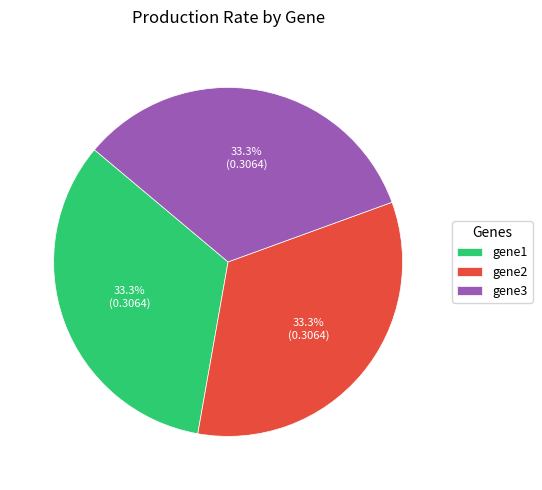

How many segments does this pie chart have?

3